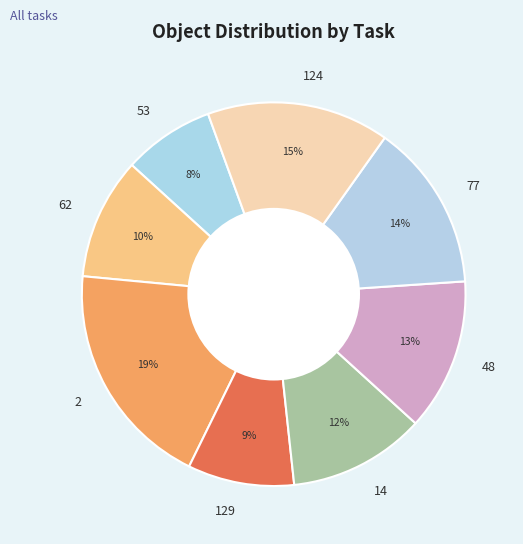

The 77 slice represents 27% of the pie. True or false?

False